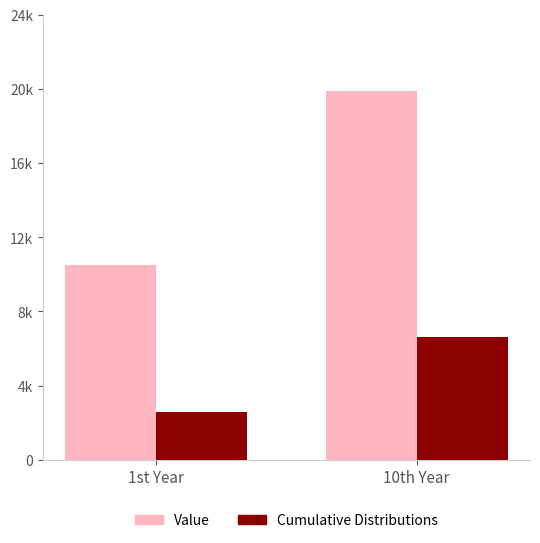

At which category is the sum across all series the highest?

10th Year